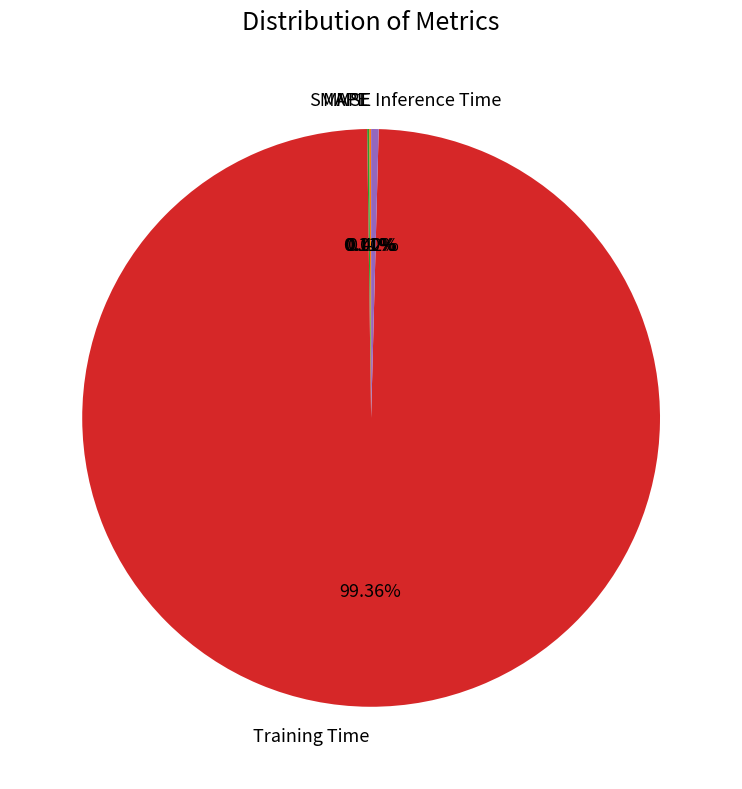

Which slice is the largest?

Training Time